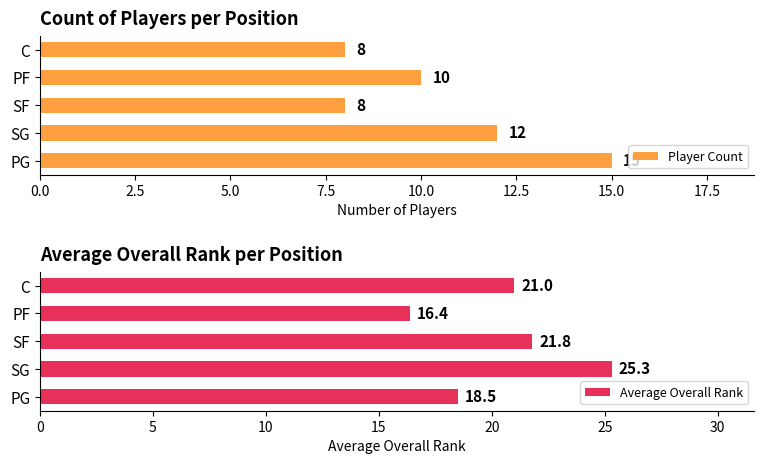

How many bars are there in each group?

2